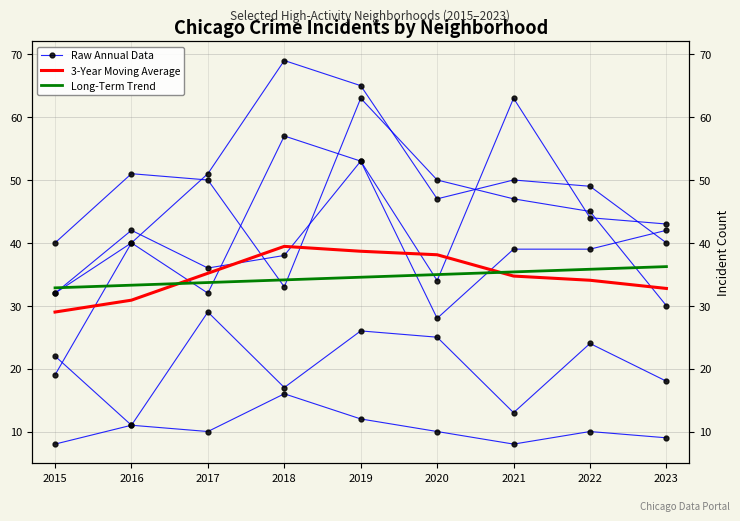

True or false: Long-Term Trend has more than 2 points higher than both neighbors.

False